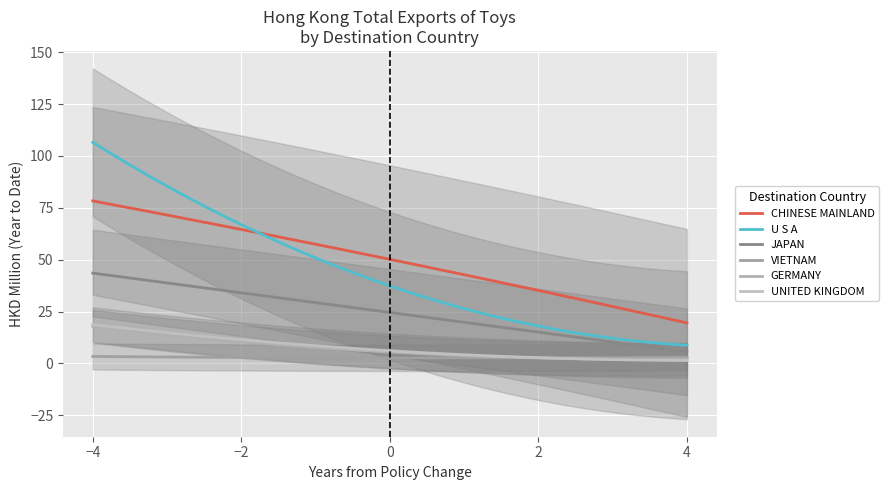

At how many categories does at least one series exceed 59?

3